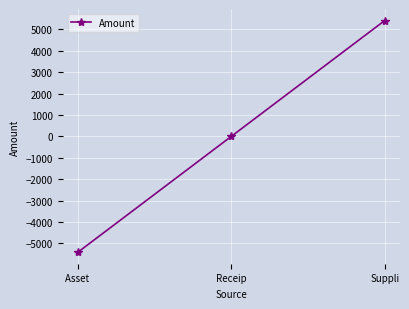

How many lines are shown in the chart?

1